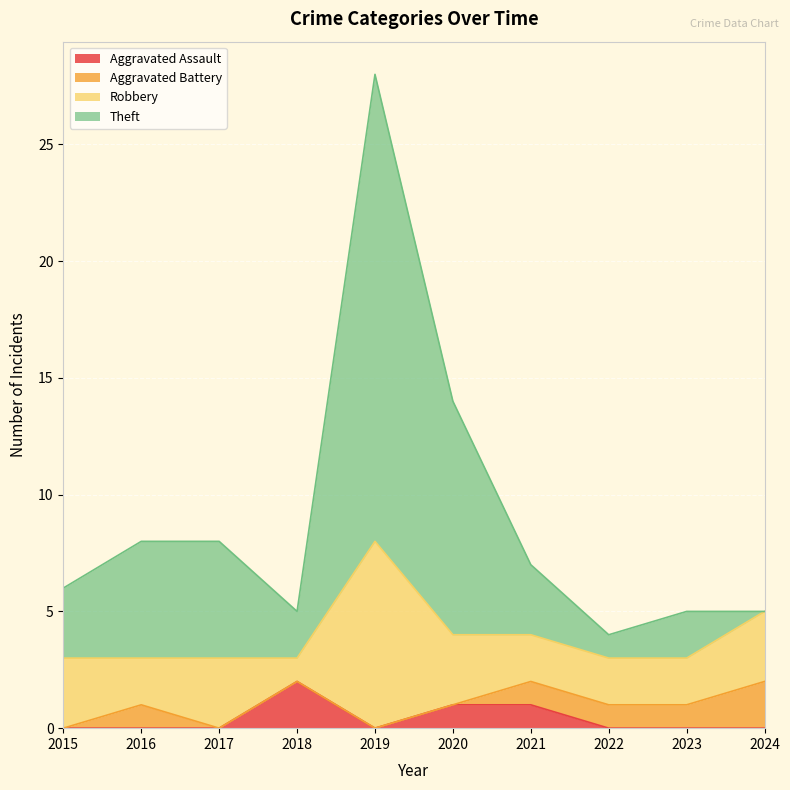

True or false: Aggravated Assault and Theft cross at least once.

False